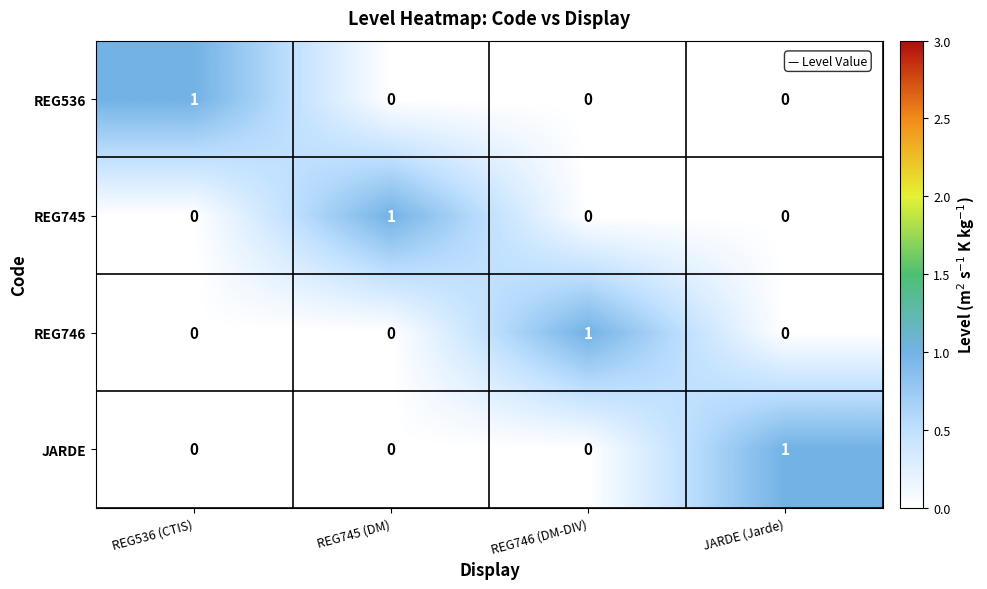

The value of REG536 at REG745 (DM) is -1. True or false?

False